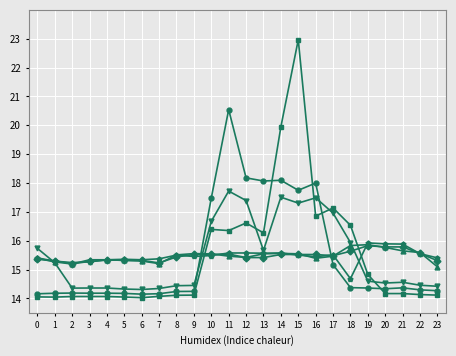

What is the difference between the highest and lowest values at 18?

2.2